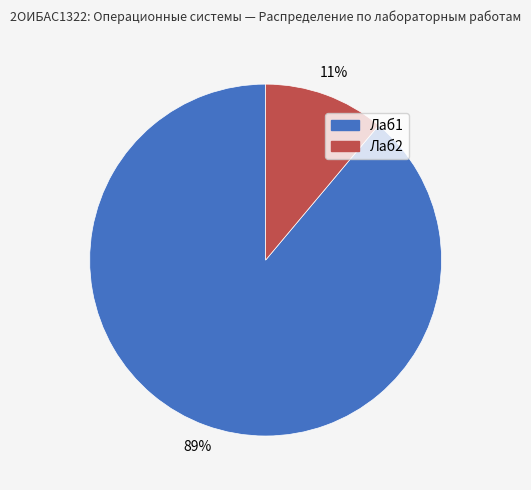

Between Лаб2 and Лаб1, which is larger?

Лаб1